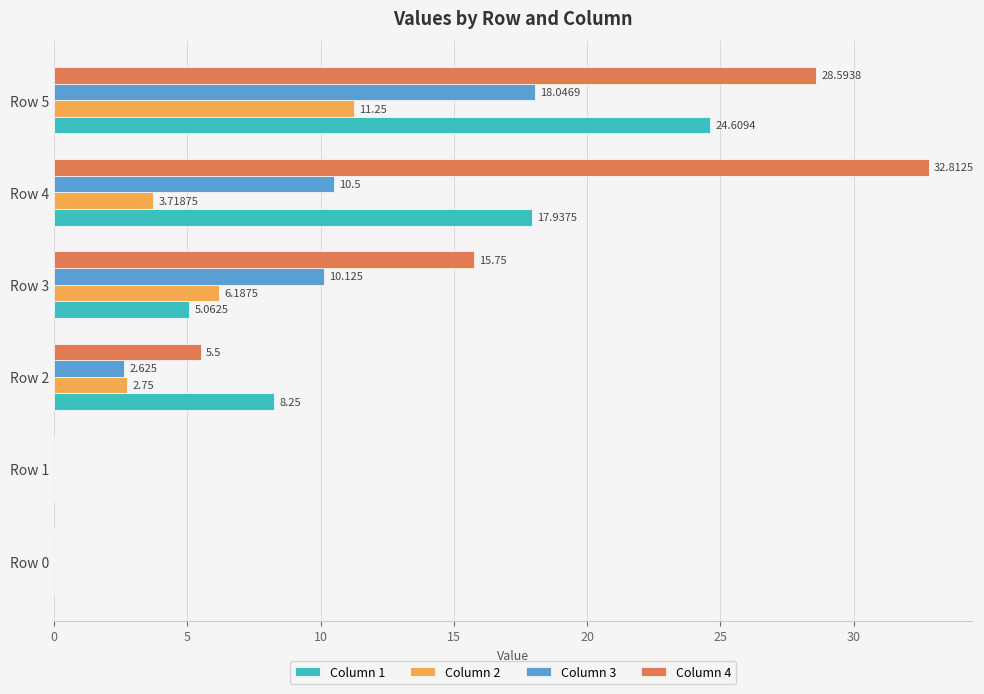

Is the value of Column 2 at Row 0 greater than the value of Column 1 at Row 5?

No